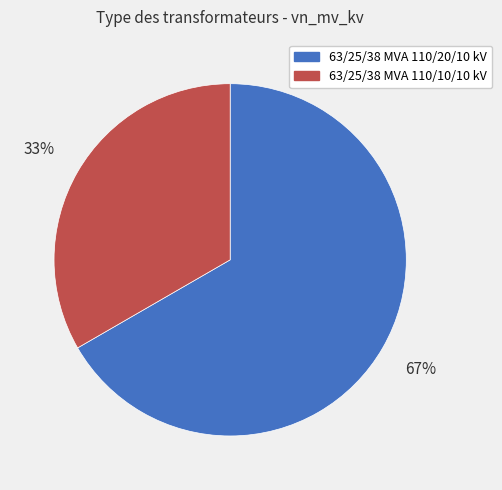

Which has a higher value, 63/25/38 MVA 110/20/10 kV or 63/25/38 MVA 110/10/10 kV?

63/25/38 MVA 110/20/10 kV